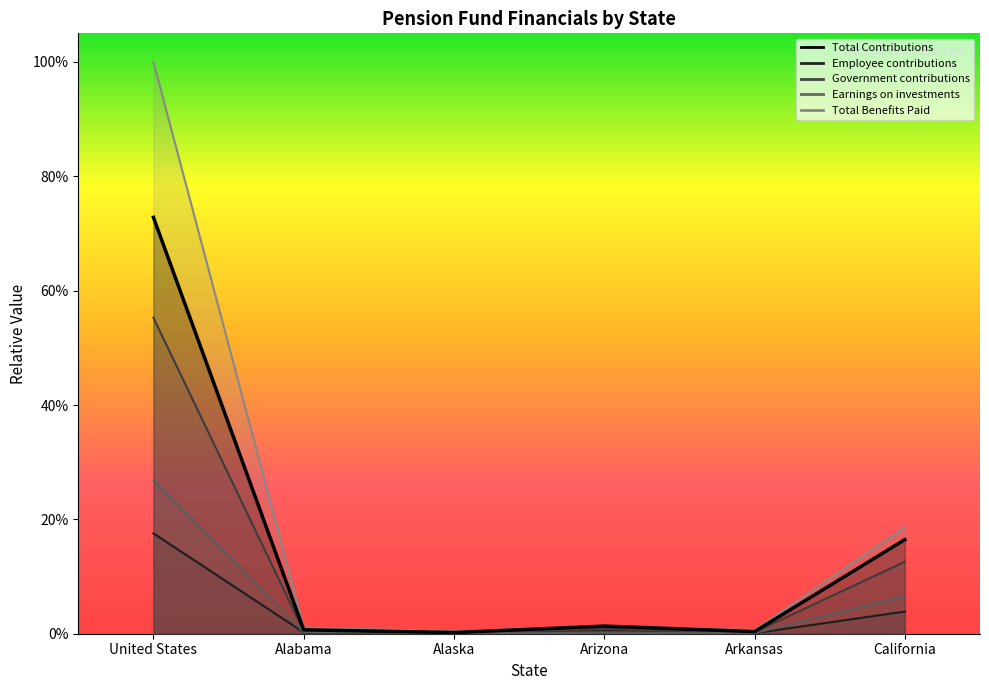

Where is the first local maximum for Earnings on investments?

Arizona